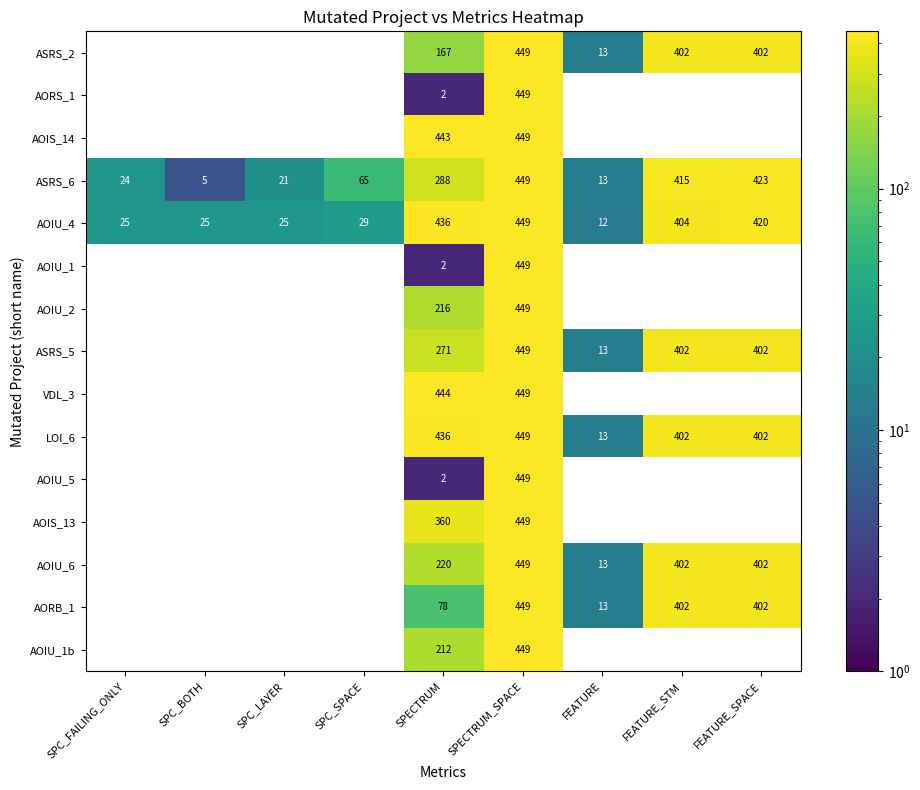

At which category is the sum across all series the highest?

SPECTRUM_SPACE